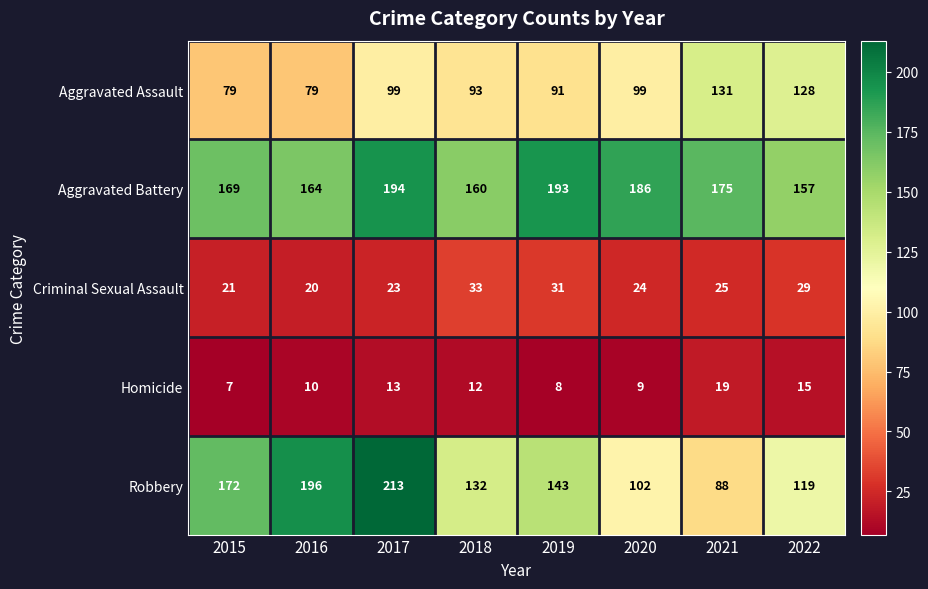

Between 2015 and 2016, which series saw the biggest shift?

Robbery